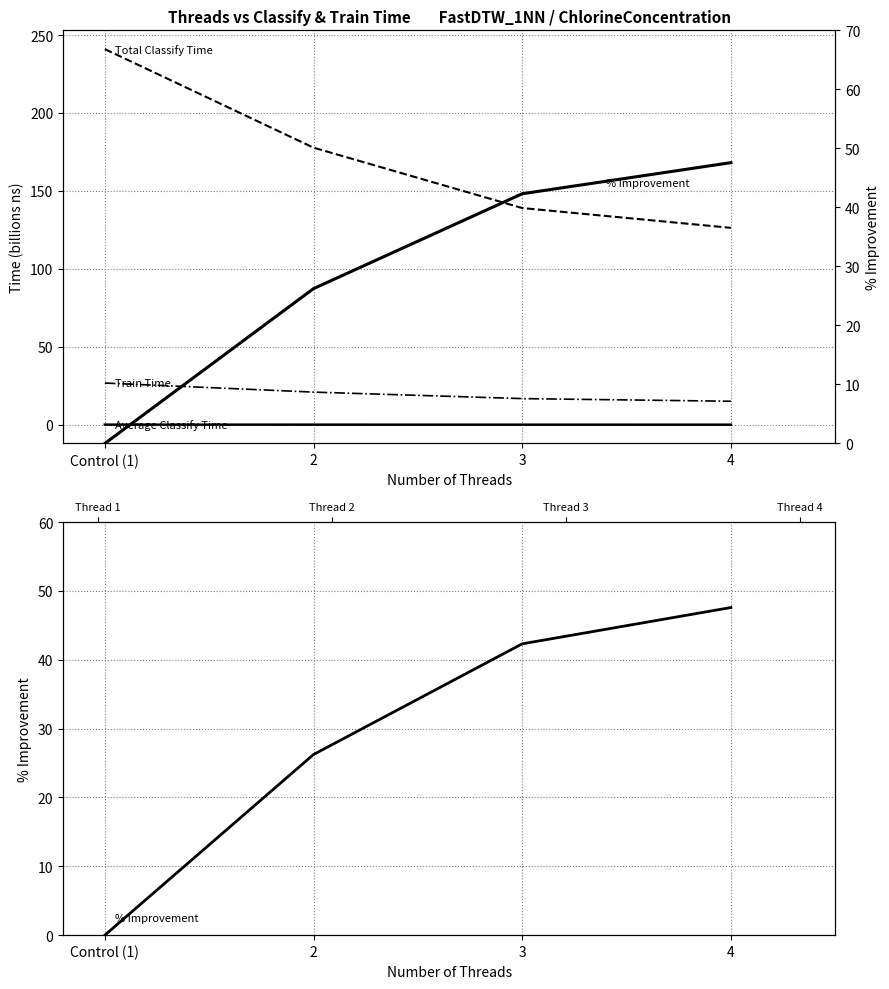

True or false: Average Classify Time has more than 2 interior local peaks.

False